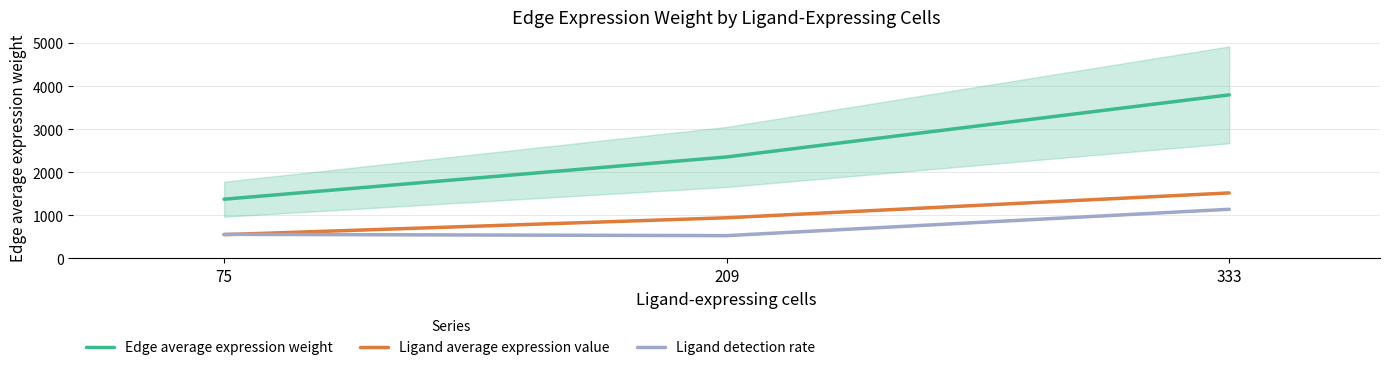

What are all the series names shown in the legend?

Edge average expression weight, Ligand average expression value, Ligand detection rate